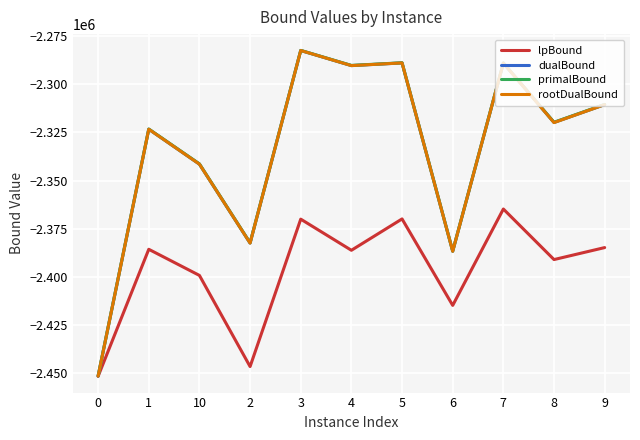

What is the lowest value of the rootDualBound series?

-2451451.9